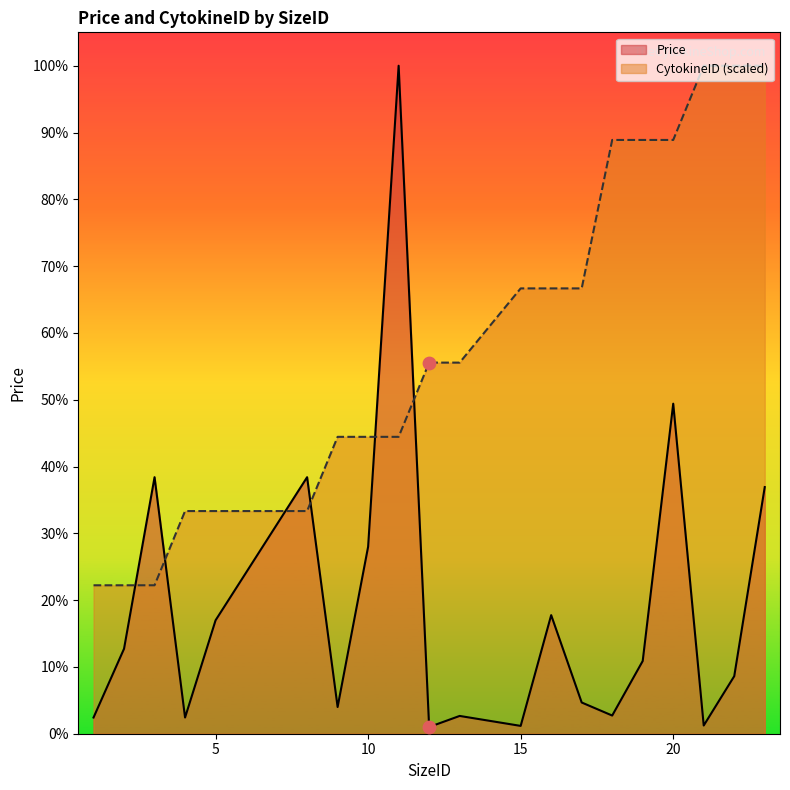

Which series has the widest spread of Y values?

Price